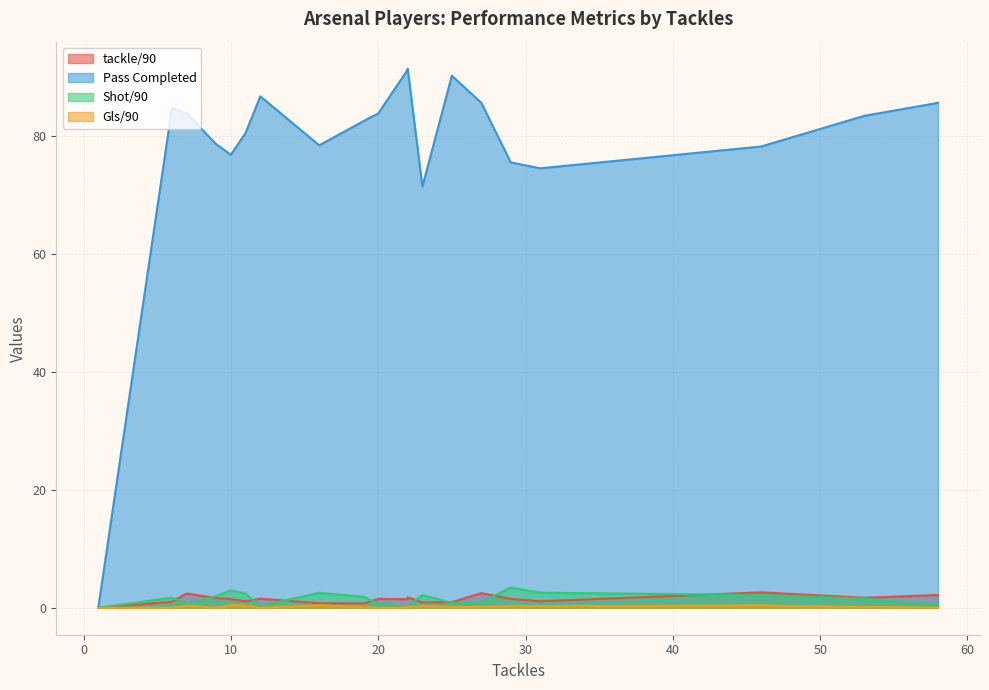

True or false: Pass Completed and Gls/90 cross at least once.

False